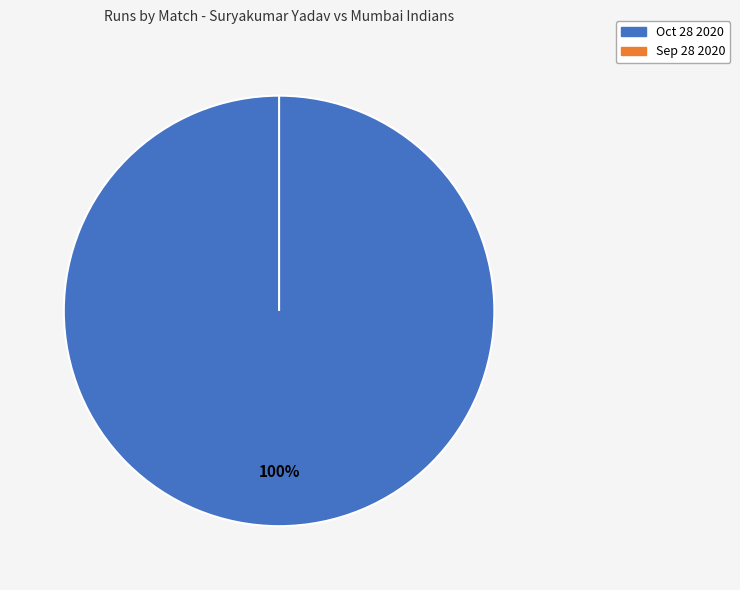

True or false: Sep 28 2020 accounts for 1% of the total.

False